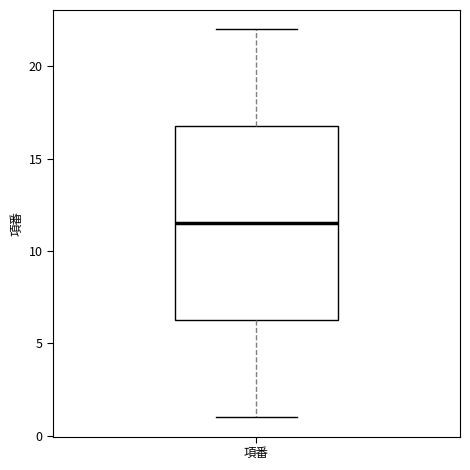

Read this box plot against the y-axis: the position of the median line, the range covered by the box, and the ends of both whiskers. The values are not printed on the chart, so give them approximately, as read against the axis.

median 11.5, box 6.5 to 17.0, whiskers 1.0 to 22.0